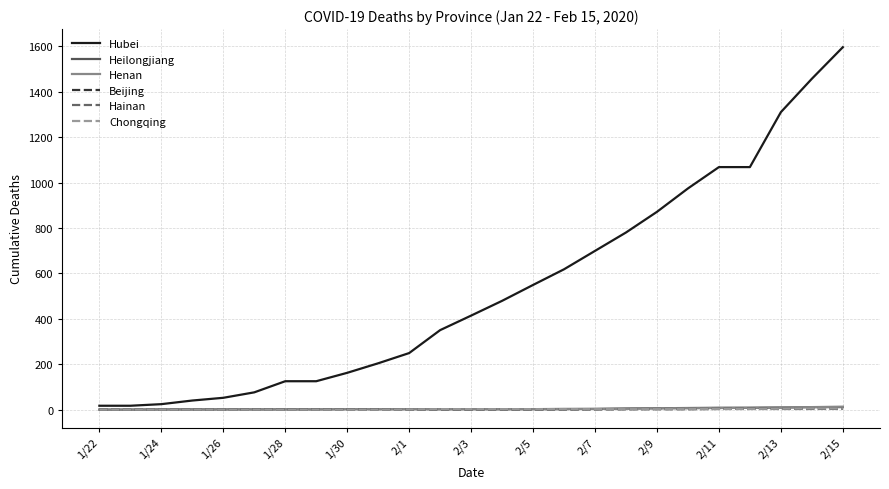

Does the chart display data point markers on the line(s)?

No